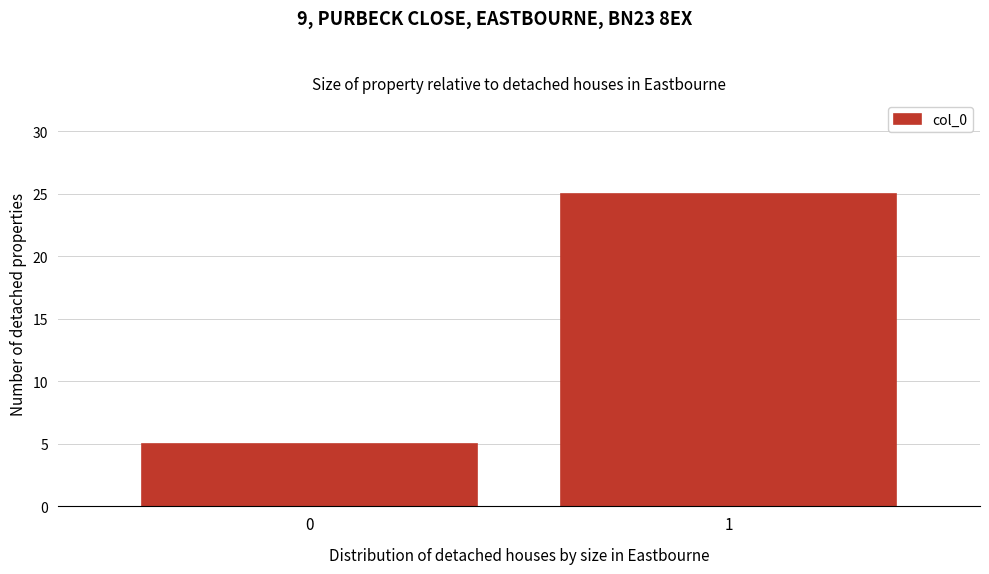

Reading left to right, extract all data points from this chart.

5	25